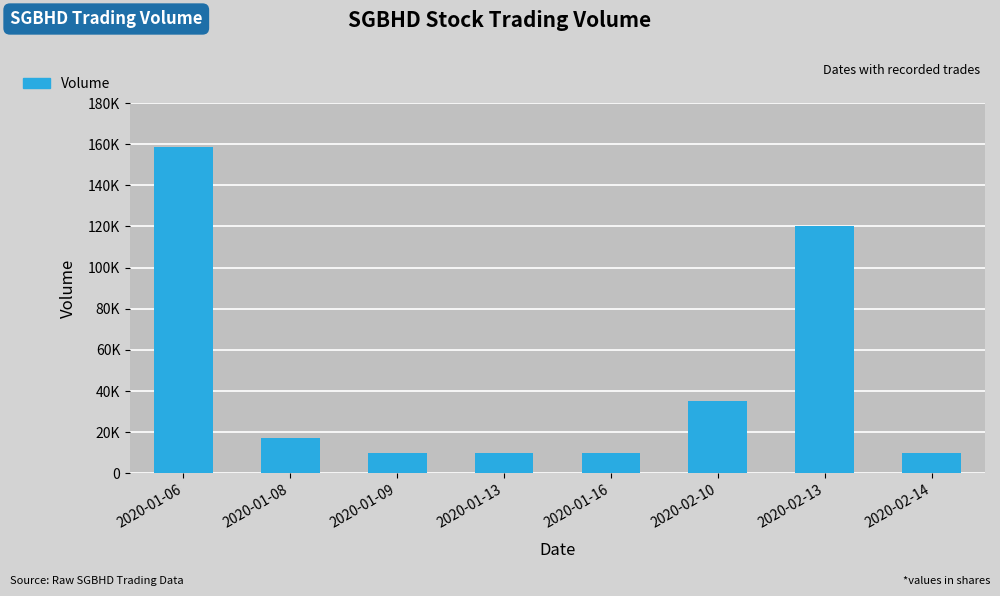

What is the smallest value displayed?

10000